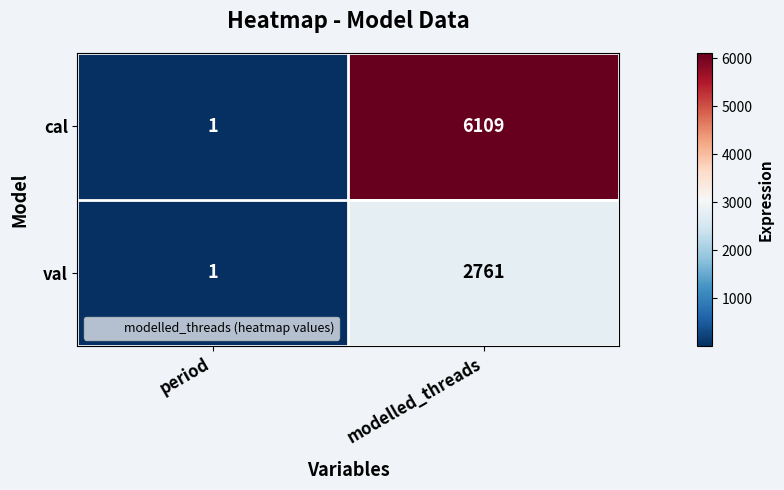

Which series changed the most between period and modelled_threads?

cal